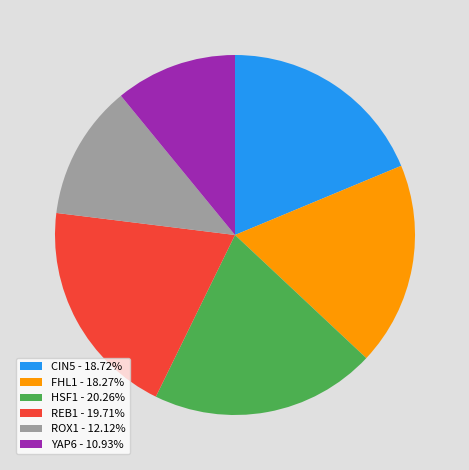

Which category has the smallest portion of the pie?

YAP6